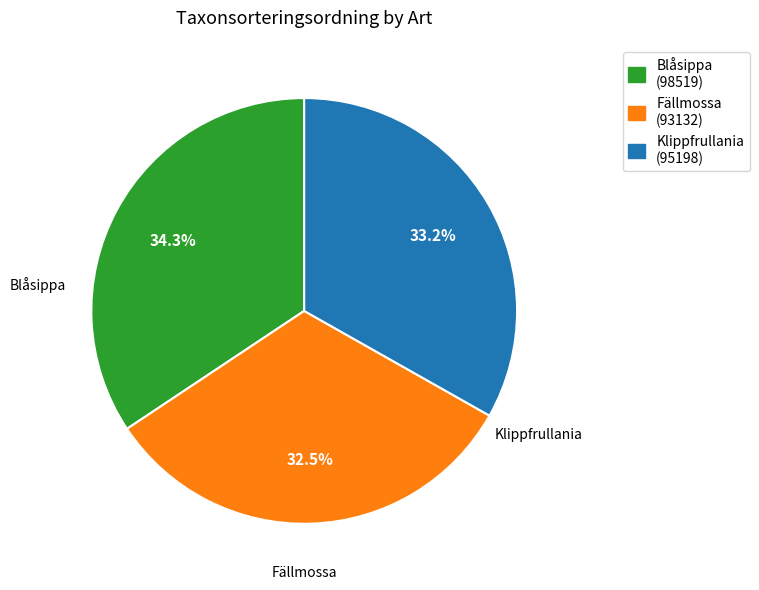

Which category has the smallest portion of the pie?

Fällmossa